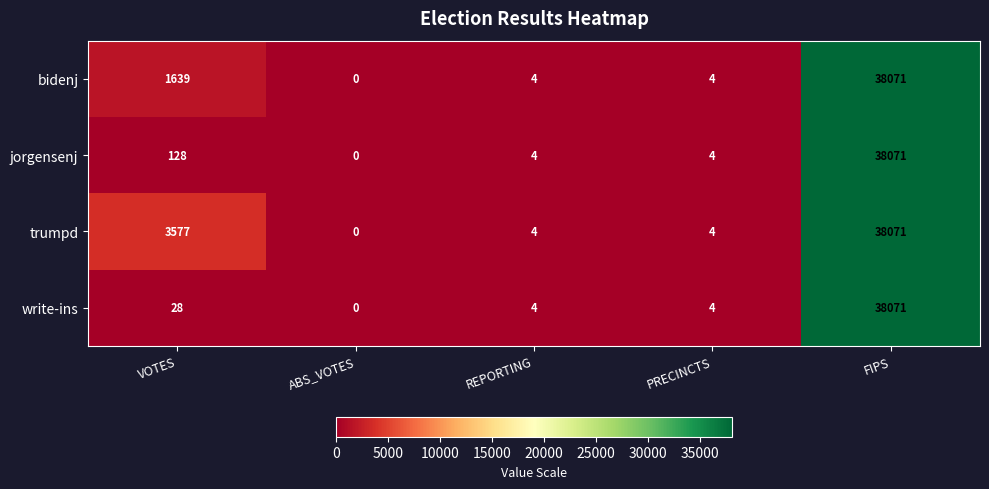

Reading left to right, list all the values displayed in this chart.

bidenj: 1639	0	4	4	38071
jorgensenj: 128	0	4	4	38071
trumpd: 3577	0	4	4	38071
write-ins: 28	0	4	4	38071